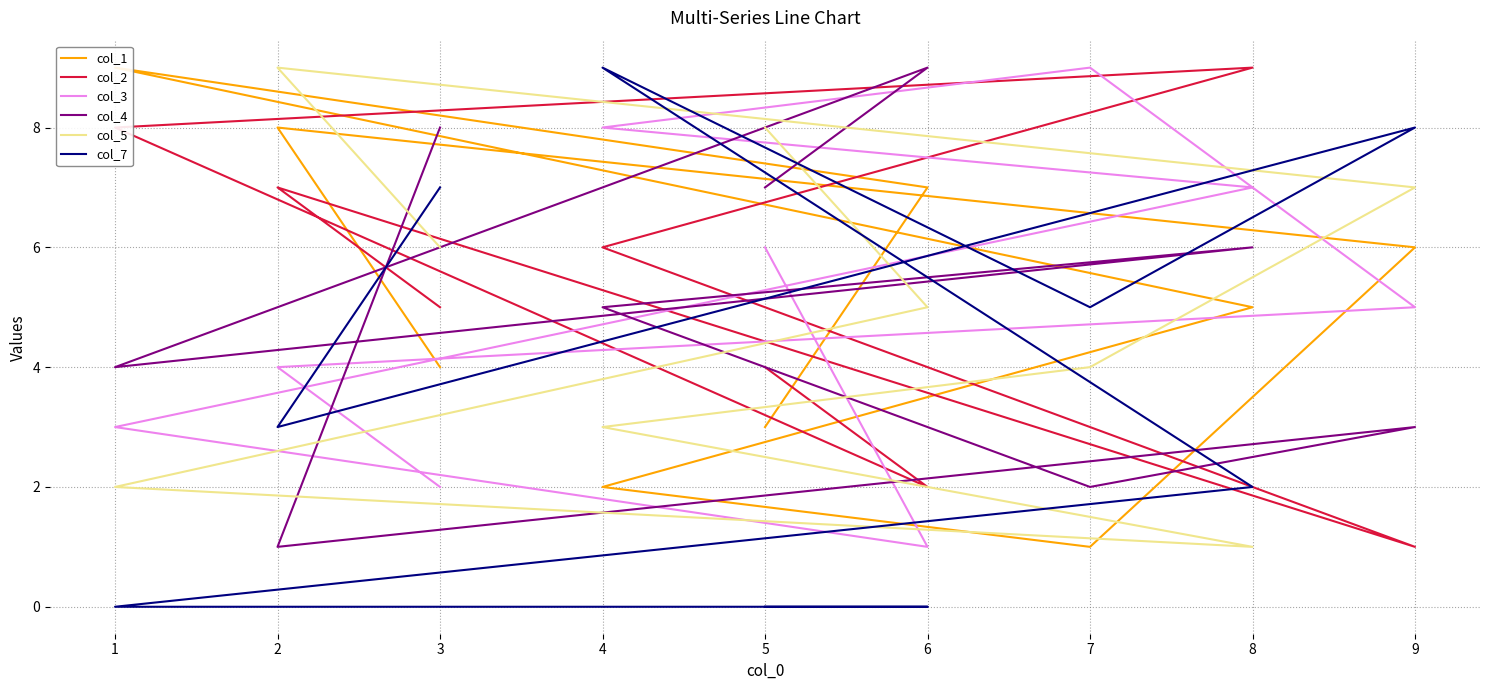

What is the difference between the highest and lowest values at 9?

7